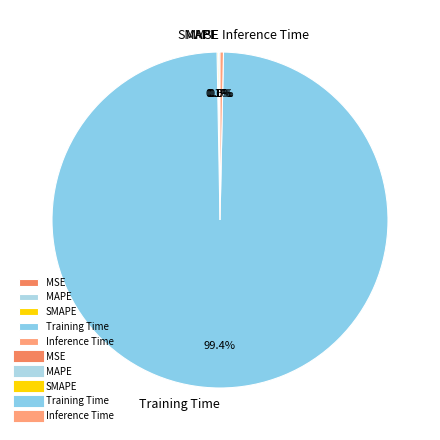

Which category accounts for the majority?

Training Time